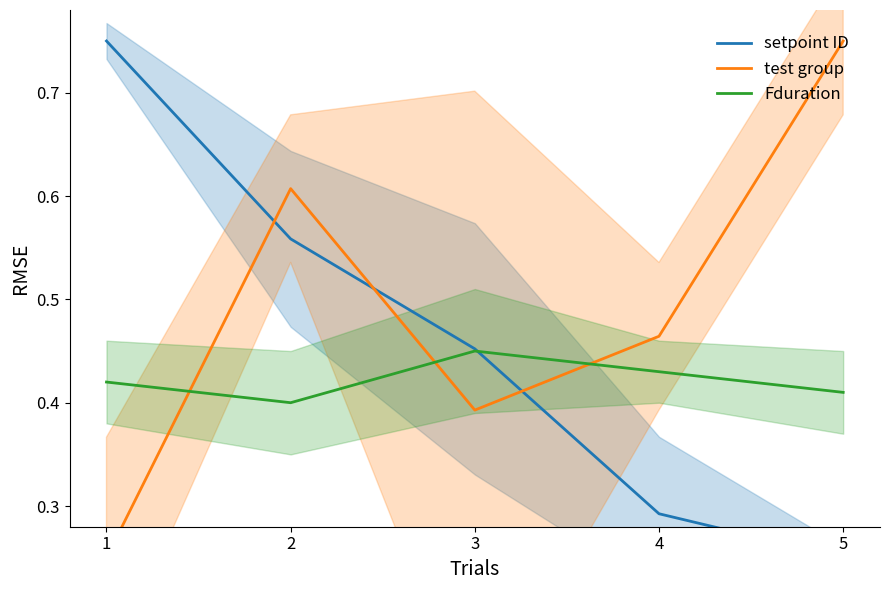

Reading right to left, list all the values displayed in this chart.

setpoint ID: 5=0.2	4=0.3	3=0.5	2=0.6	1=0.8
test group: 5=0.8	4=0.5	3=0.4	2=0.6	1=0.2
Fduration: 5=0.4	4=0.4	3=0.5	2=0.4	1=0.4